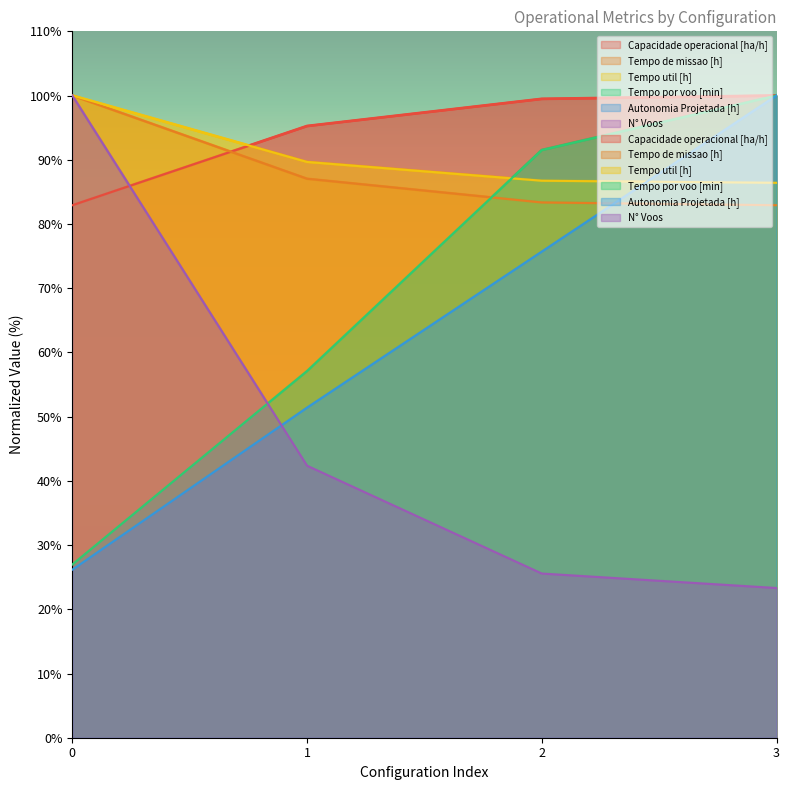

Which category has the lowest value across all series?

3